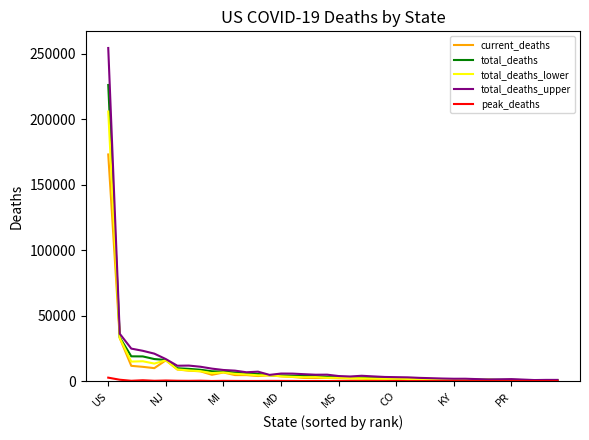

What is the value of the total_deaths point at the 9th from the left?

8707